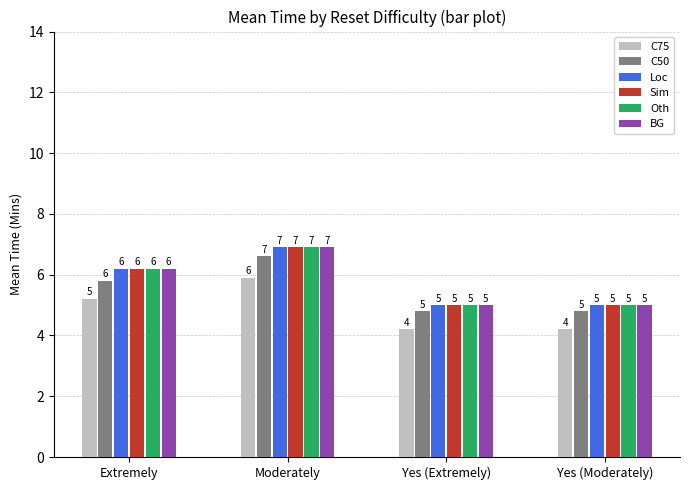

How many C50 values are between 4 and 6?

3